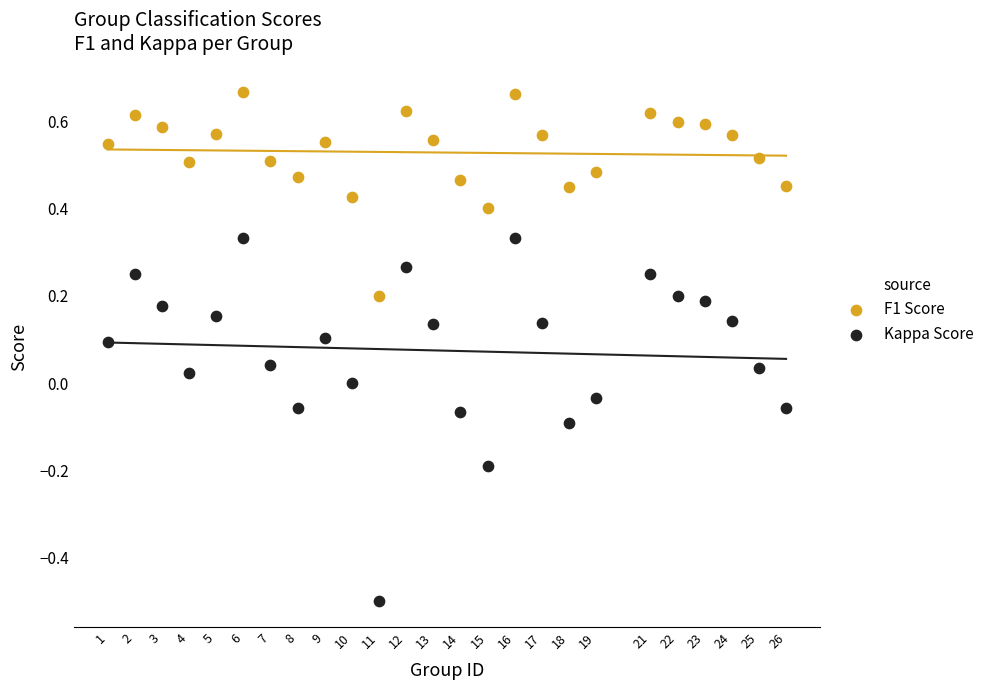

Across all data points, what is the range of X values (max minus min)?

25.0